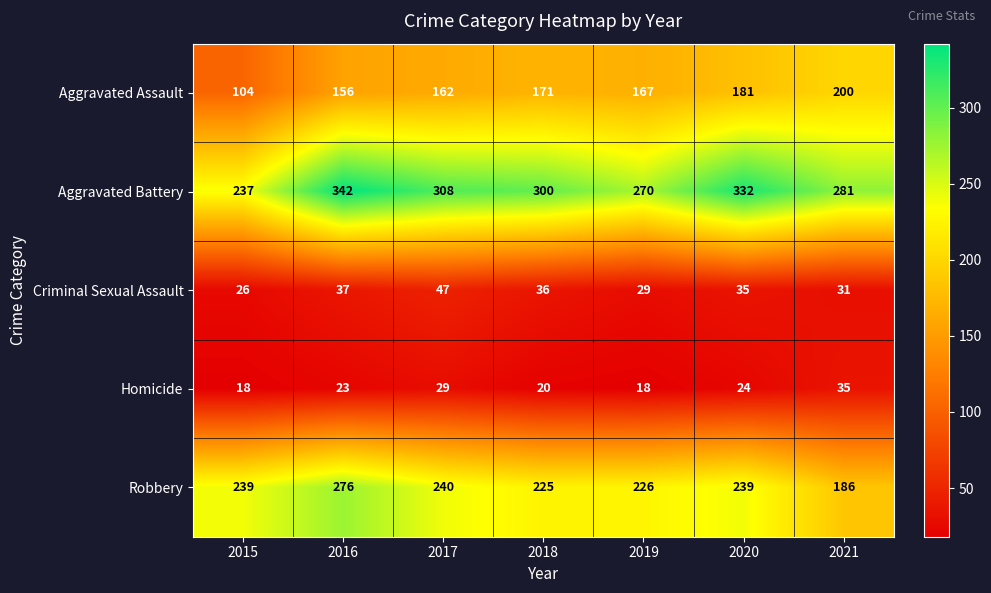

Rank the series at 2018 from highest to lowest value.

Aggravated Battery, Robbery, Aggravated Assault, Criminal Sexual Assault, Homicide